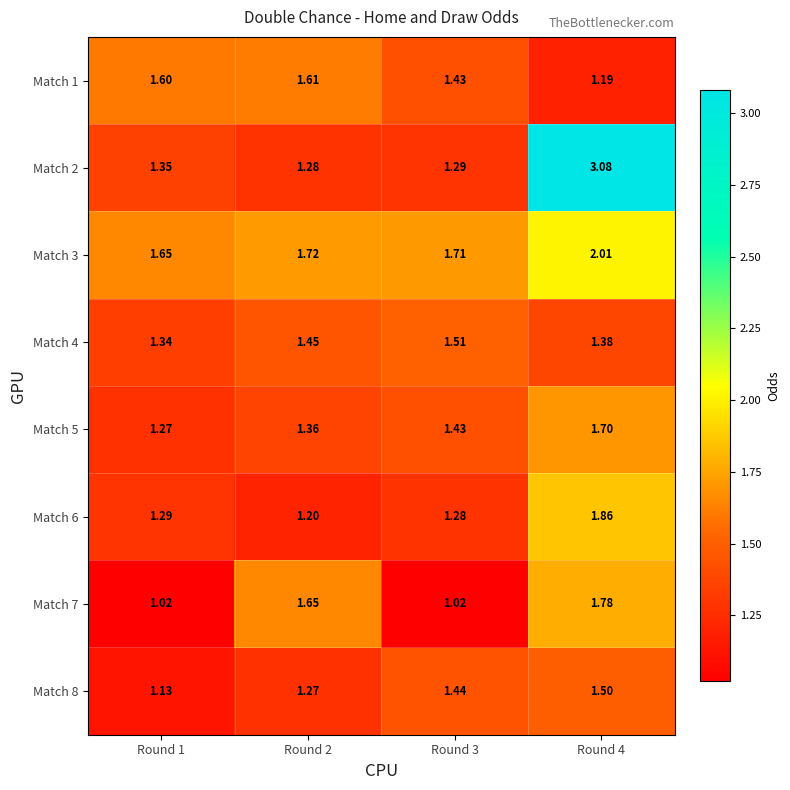

Is the value of Match 8 at Round 1 greater than the value of Match 6 at Round 1?

No